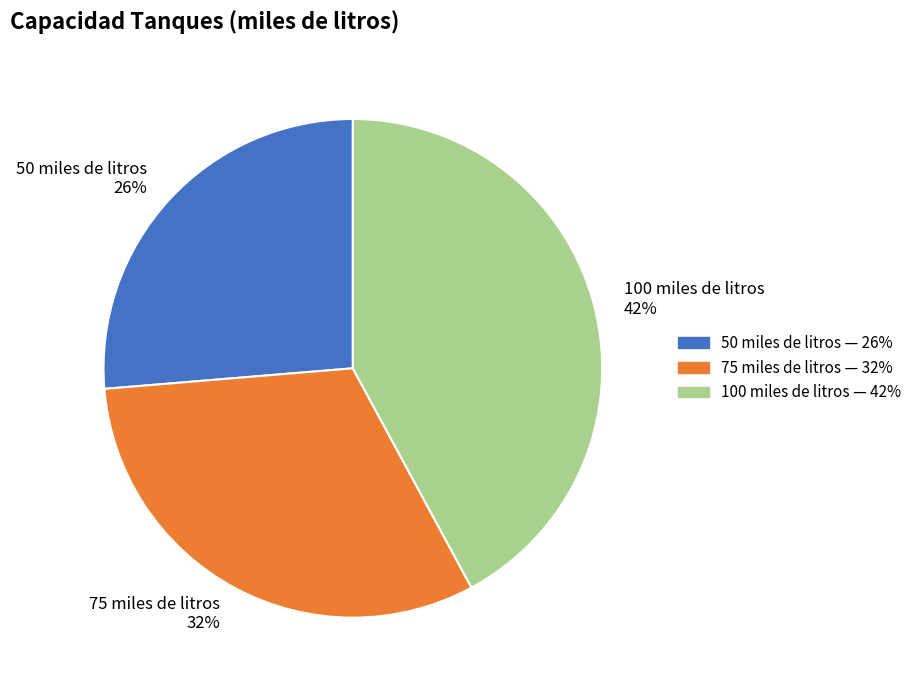

Count the number of slices in the pie.

3